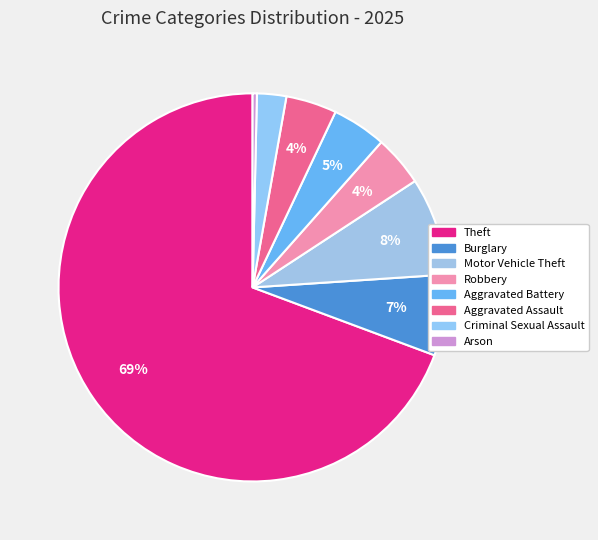

Count the number of slices in the pie.

8